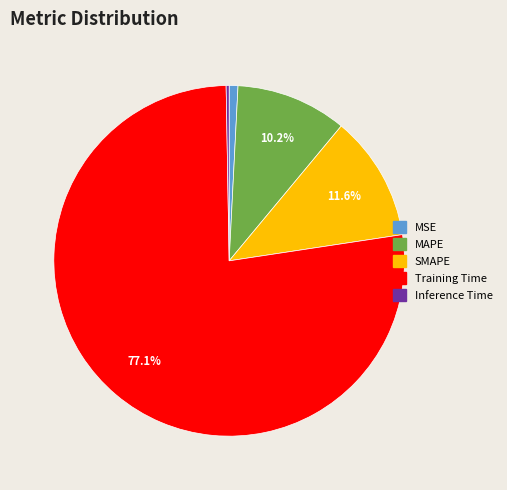

What percentage is NOT represented by SMAPE?

88.4%